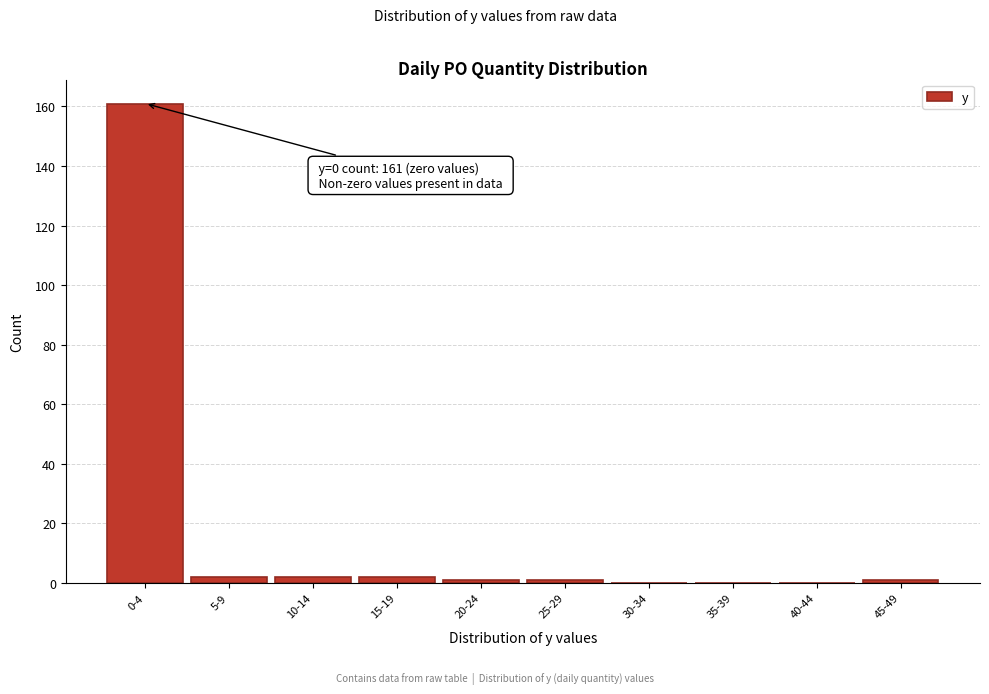

Reading left to right, list all the values displayed in this chart.

0-4=161	5-9=2	10-14=2	15-19=2	20-24=1	25-29=1	30-34=0	35-39=0	40-44=0	45-49=1